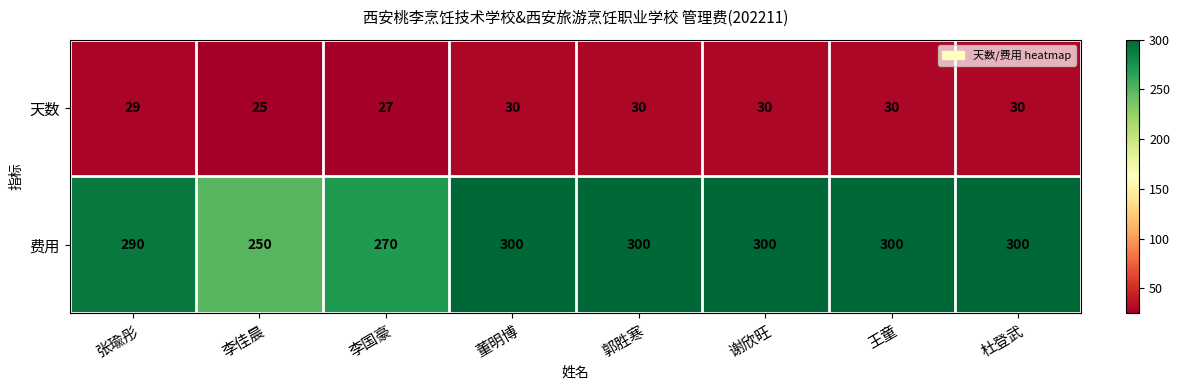

The 费用 series shows 300 at 王童. True or false?

True